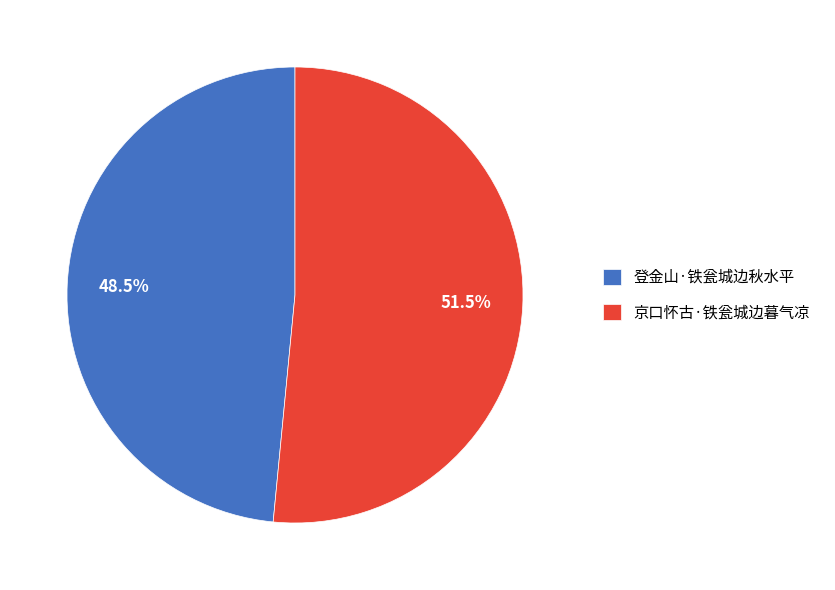

Is the sum of 京口怀古·铁瓮城边暮气凉 and 登金山·铁瓮城边秋水平 greater than half?

Yes